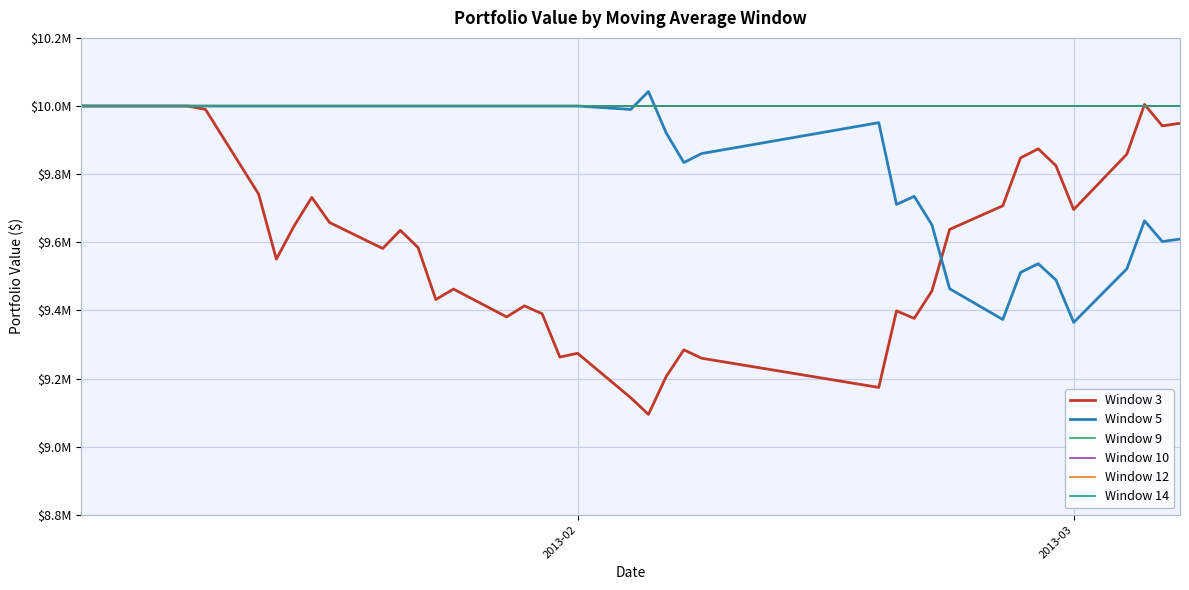

Does the chart have visible grid lines?

Yes